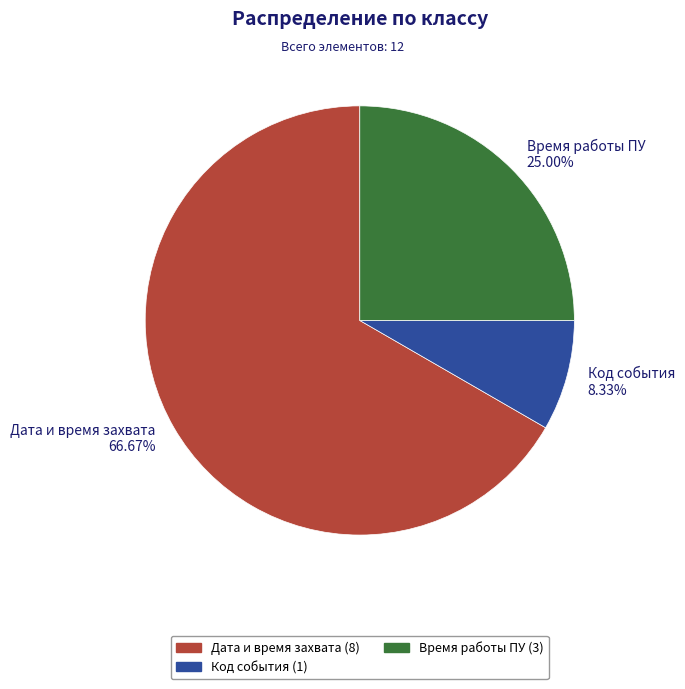

Which category accounts for the majority?

Дата и время захвата